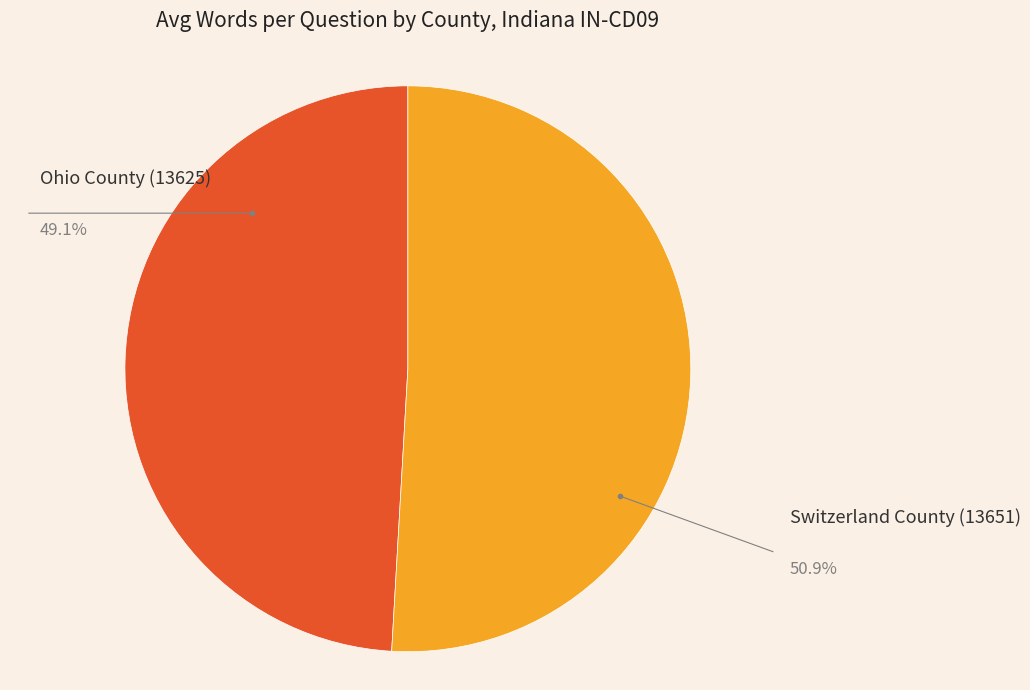

Is it true that Switzerland County (13651) is 51% of the pie?

True